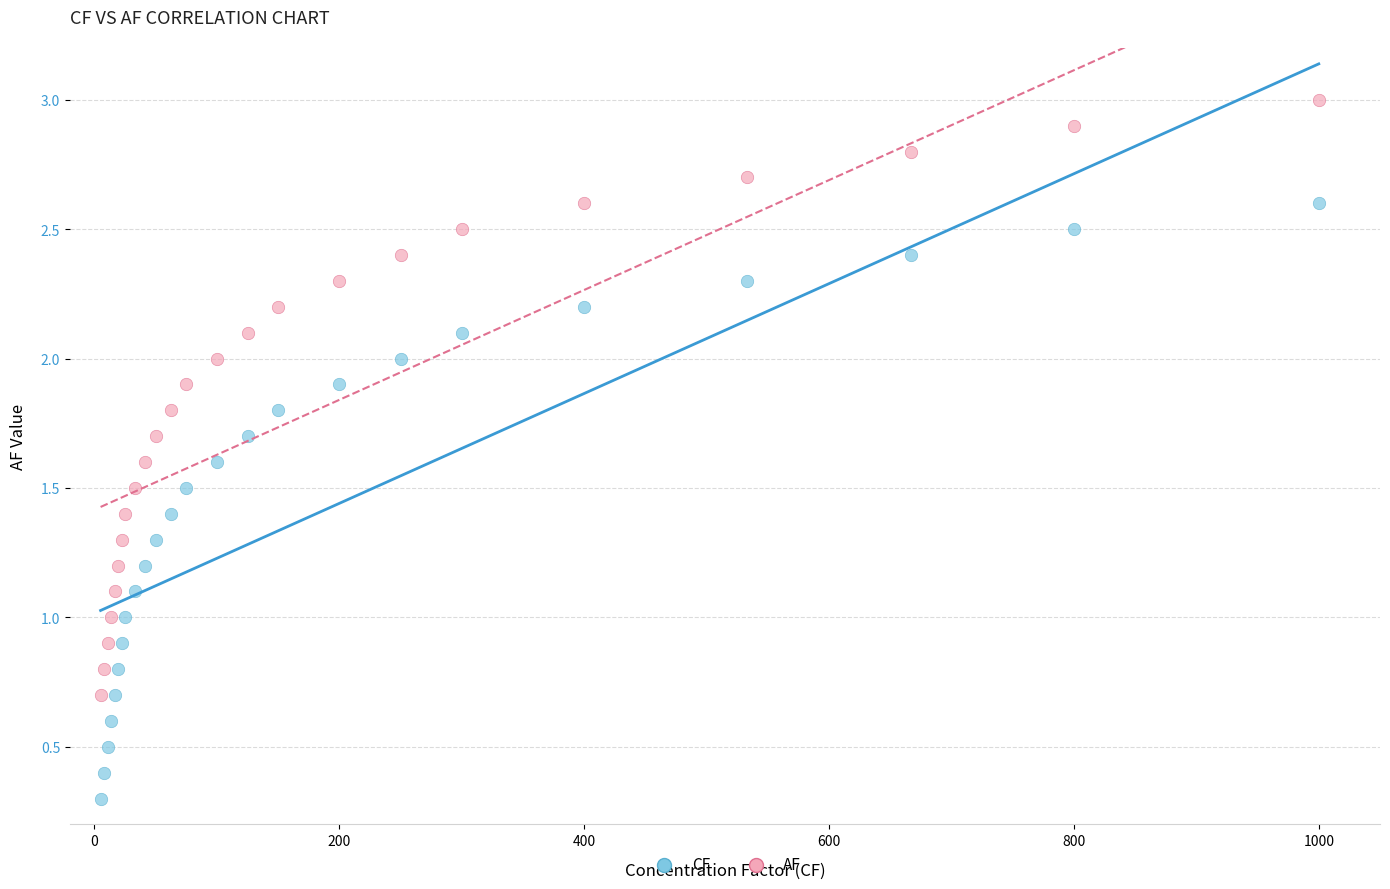

What are all the series names shown in the legend?

CF, AF